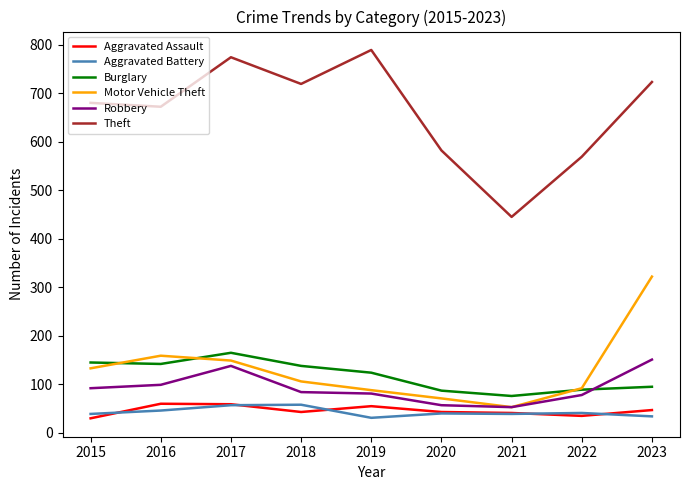

True or false: Aggravated Assault and Motor Vehicle Theft intersect in this chart.

False